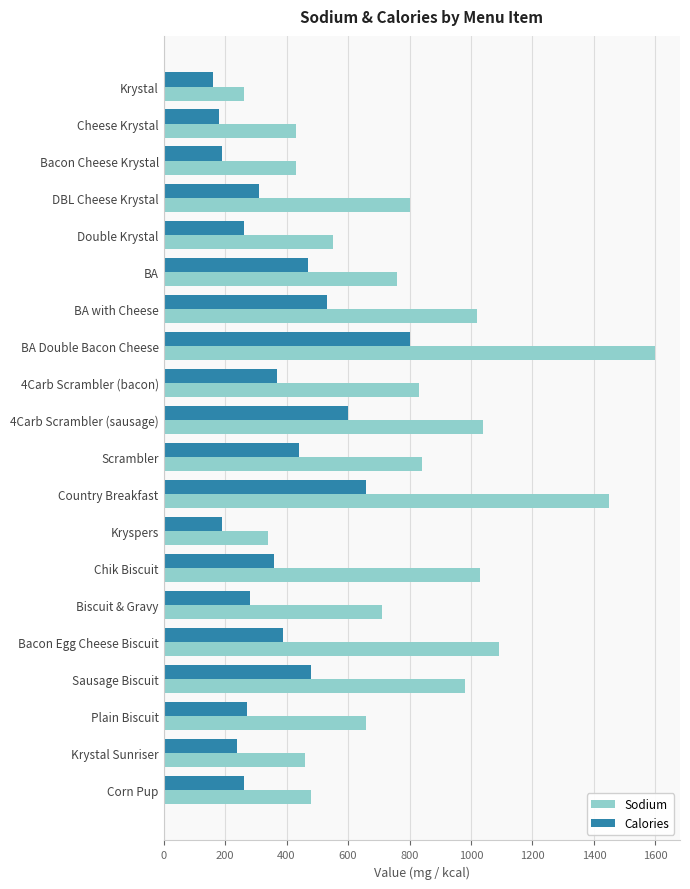

What is the average value of the Sodium series?

788